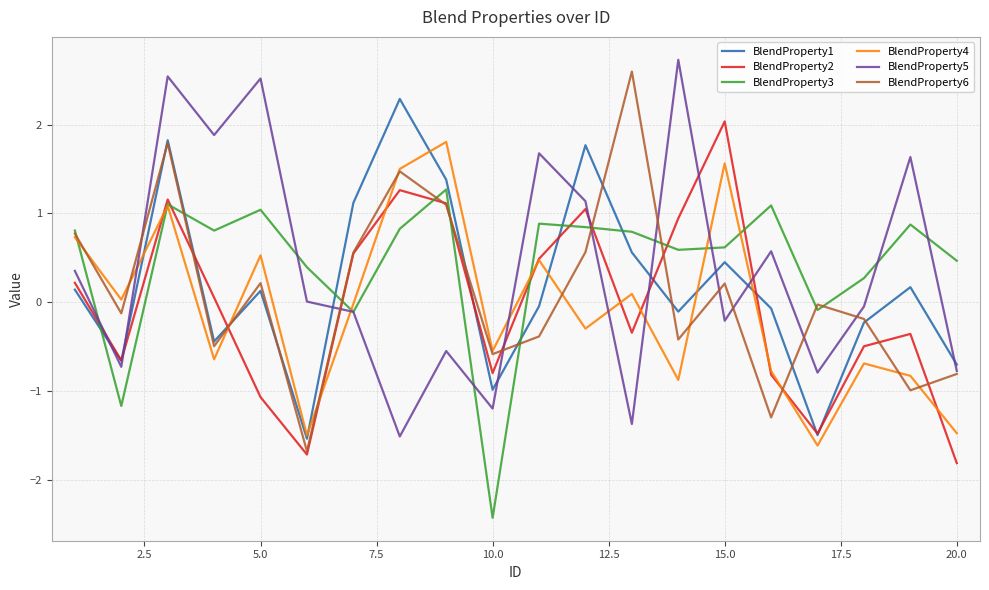

What is the smallest value displayed?

-2.4